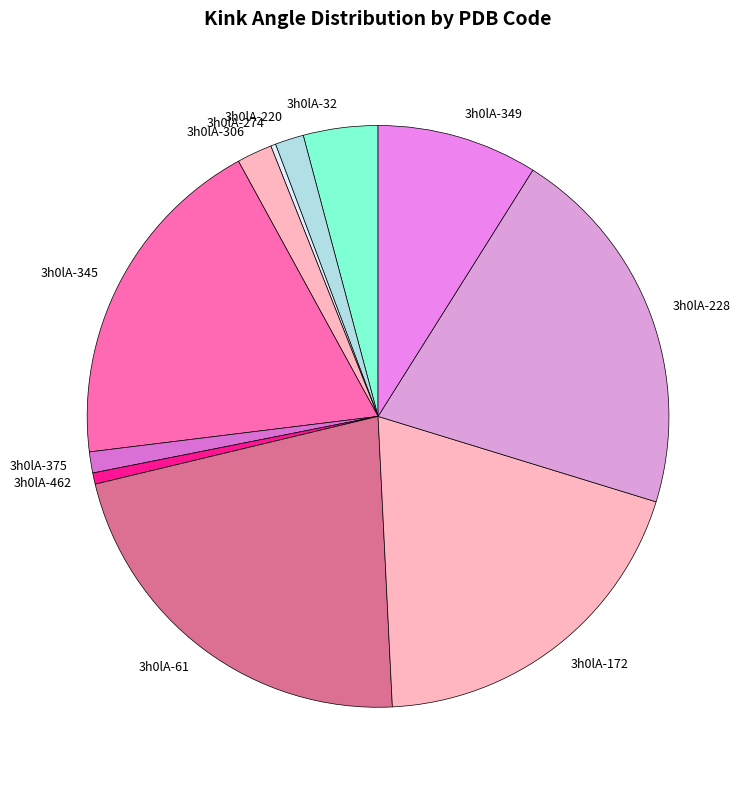

Is the sum of 3h0lA-61 and 3h0lA-306 greater than half?

No